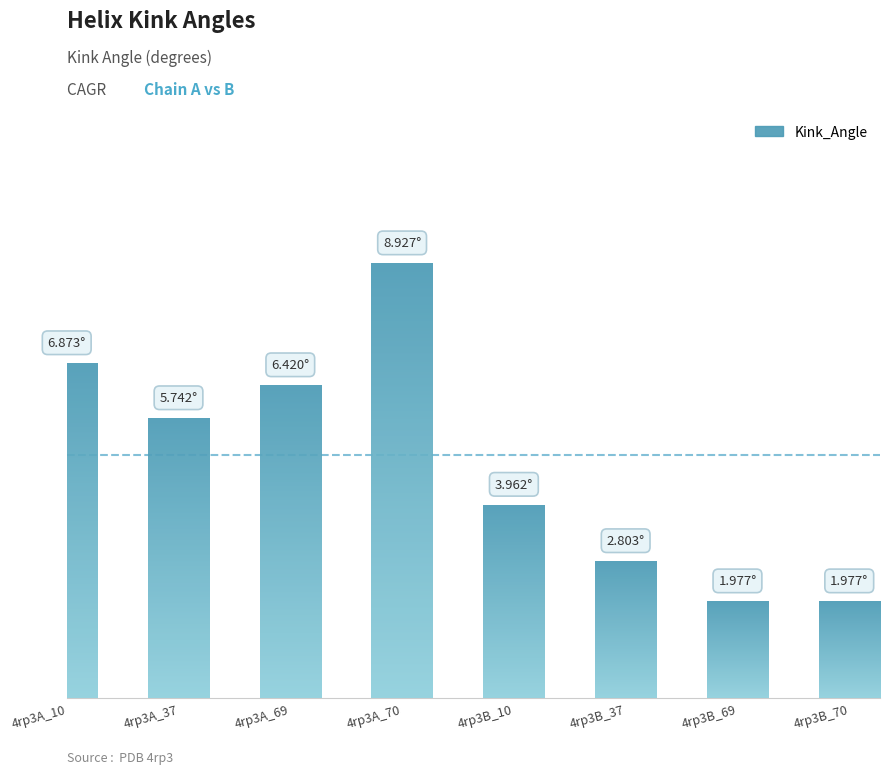

List the labels in order of value, largest first.

4rp3A_70, 4rp3A_10, 4rp3A_69, 4rp3A_37, 4rp3B_10, 4rp3B_37, 4rp3B_69, 4rp3B_70